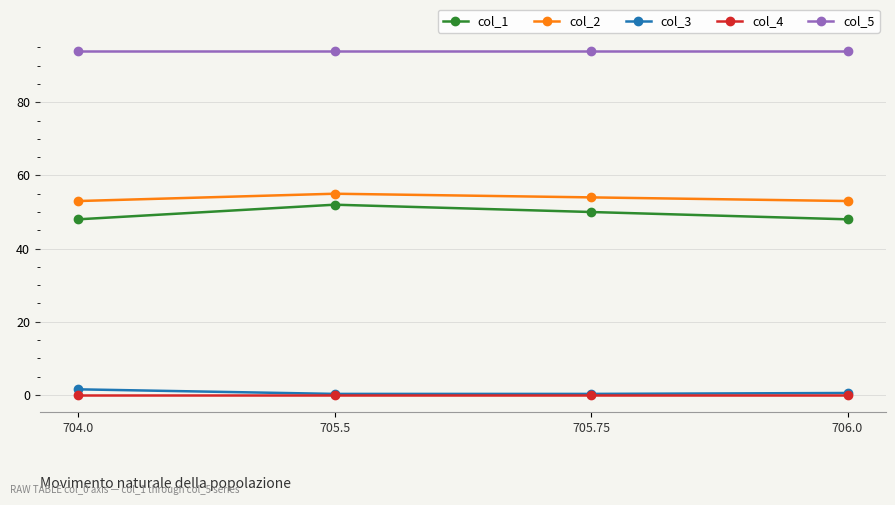

How many lines are shown in the chart?

5